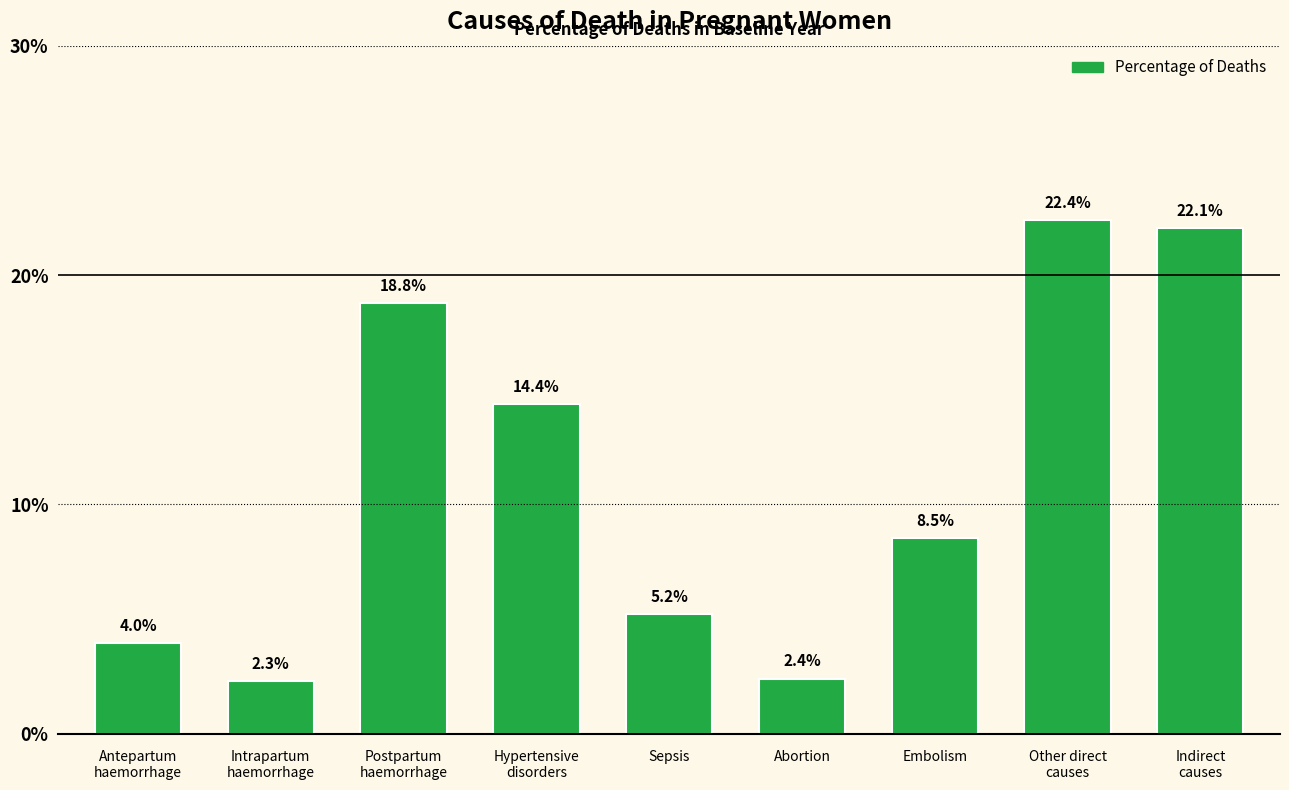

Which label corresponds to the largest value in the chart?

Other direct
causes